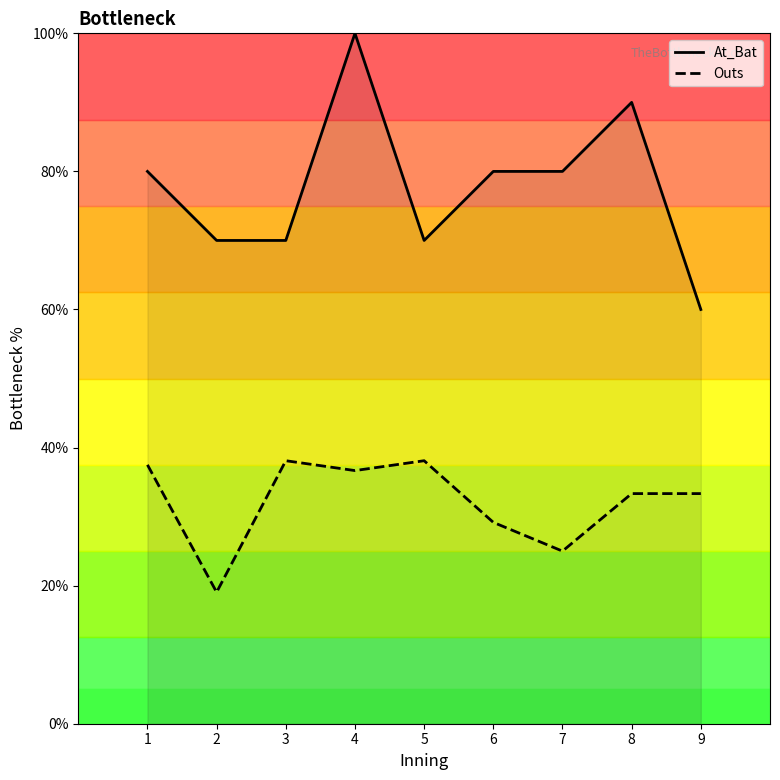

Is this an area chart (filled region under the line)?

No